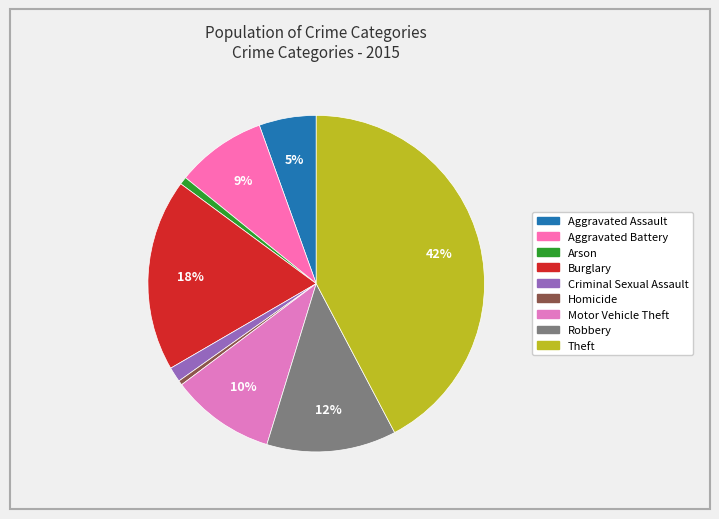

How many segments does this pie chart have?

9